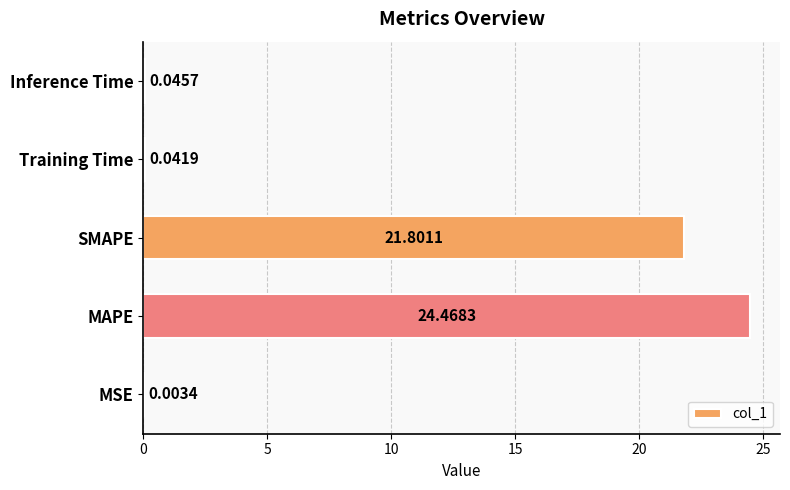

Where is the data nearest to the value 12?

SMAPE